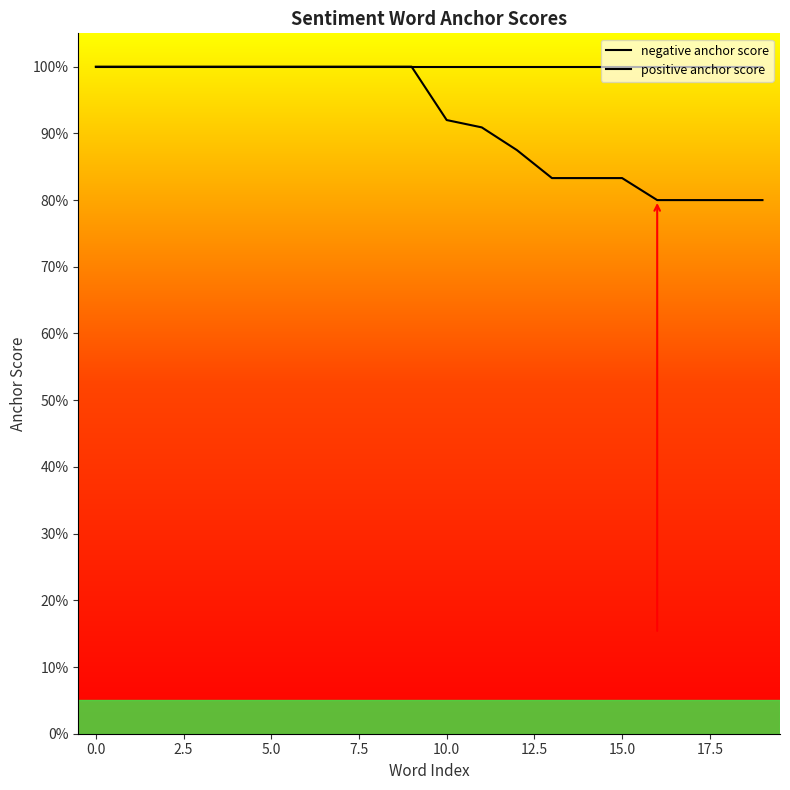

Reading left to right, transcribe all the data shown in this chart.

negative anchor score: 1.0	1.0	1.0	1.0	1.0	1.0	1.0	1.0	1.0	1.0	0.9	0.9	0.9	0.8	0.8	0.8	0.8	0.8	0.8	0.8
positive anchor score: 1.0	1.0	1.0	1.0	1.0	1.0	1.0	1.0	1.0	1.0	1.0	1.0	1.0	1.0	1.0	1.0	1.0	1.0	1.0	1.0